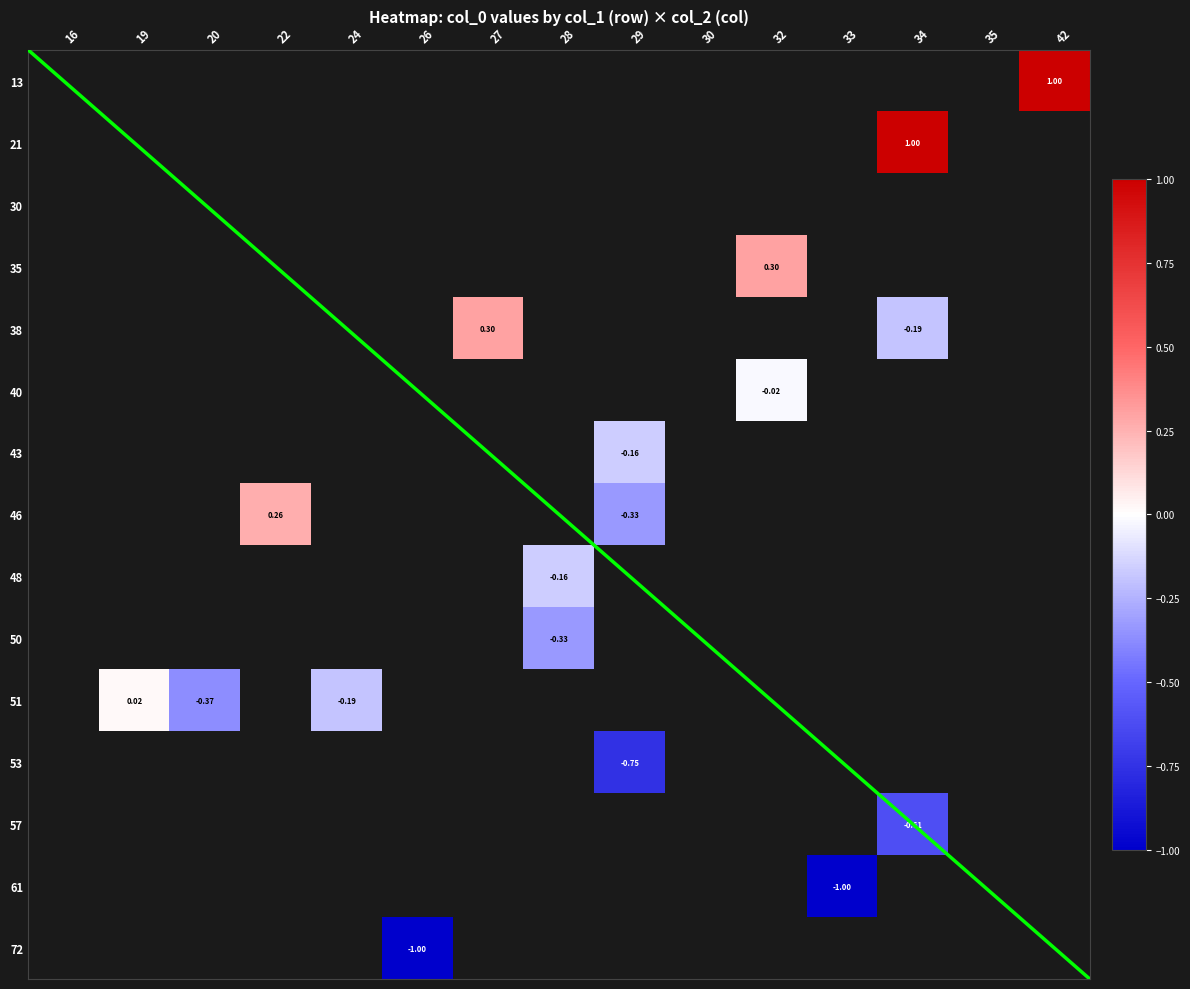

How many data points does each series have?

15